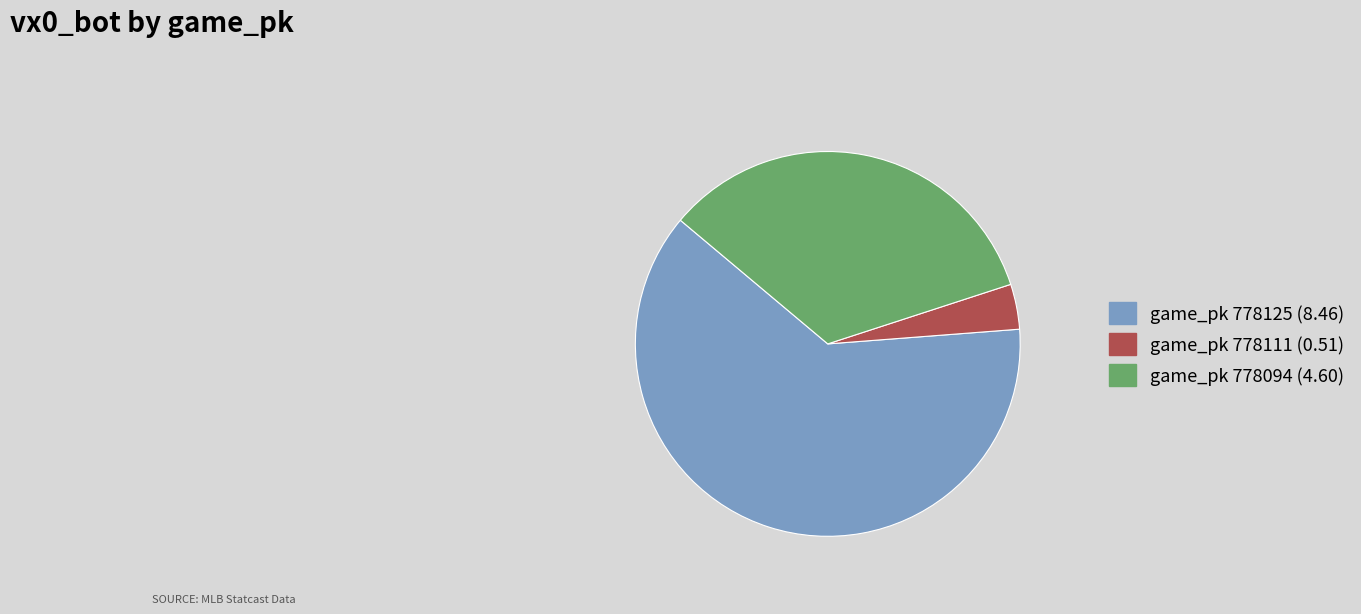

Is there a majority slice in this chart?

Yes